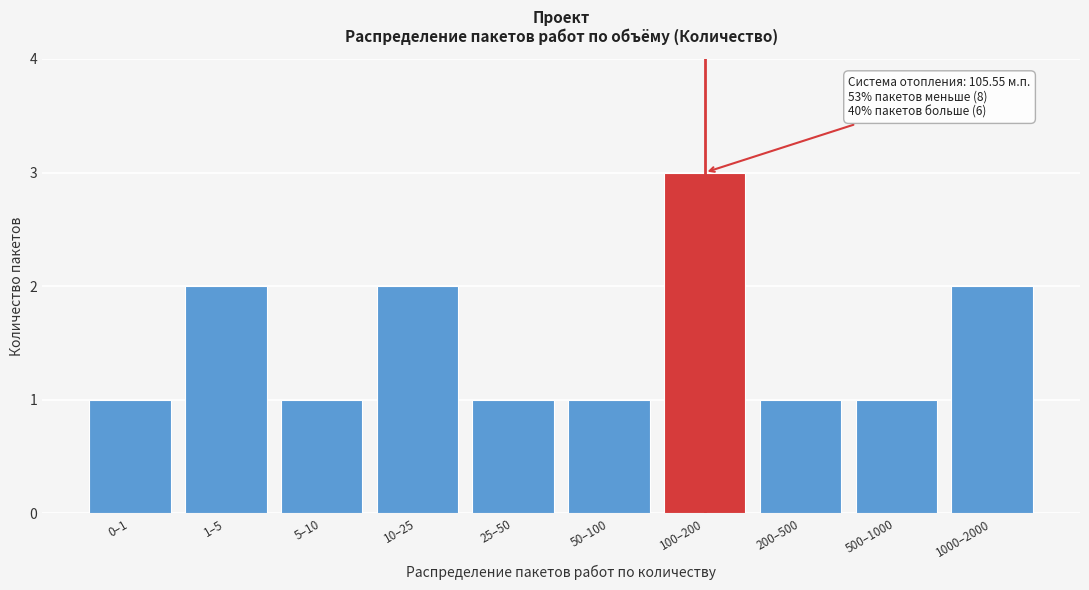

Reading right to left, list all the values displayed in this chart.

2	1	1	3	1	1	2	1	2	1